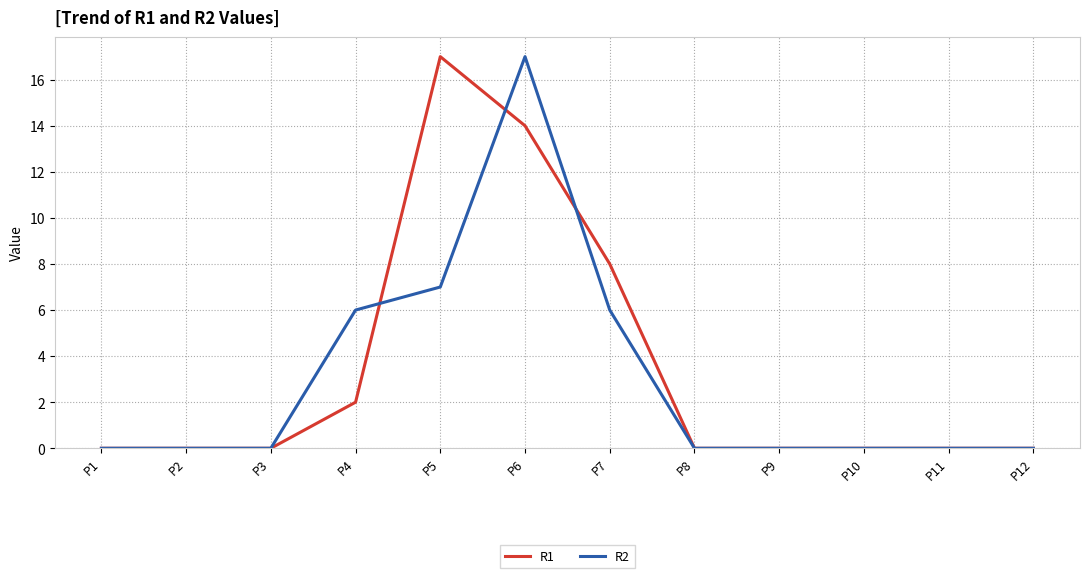

What are all the series names shown in the legend?

R1, R2